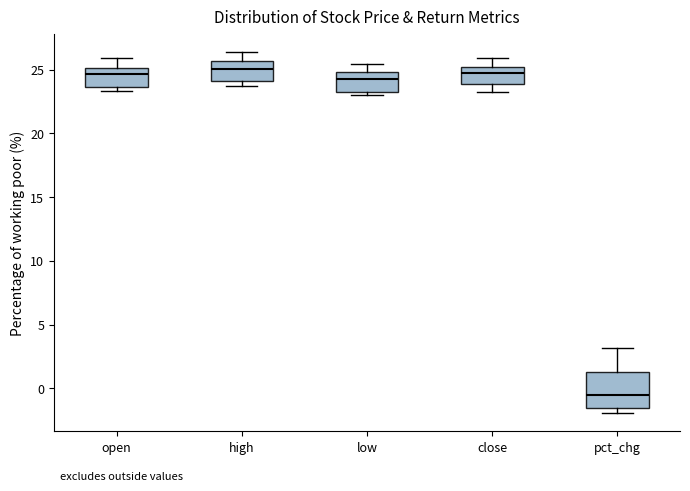

Where is the lower edge of the box for open on the y-axis? The values are not printed on the chart, so give them approximately, as read against the axis.

23.5